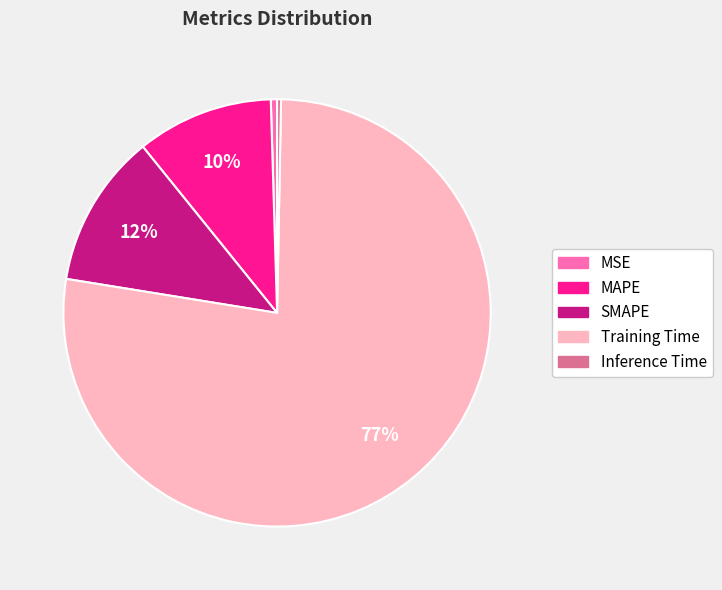

The MAPE slice represents 3% of the pie. True or false?

False